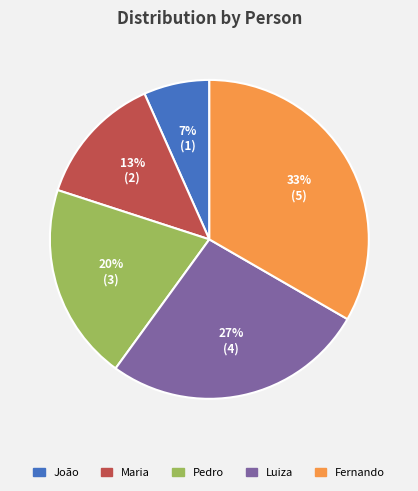

What percentage is the Pedro slice, to the nearest percent?

20%